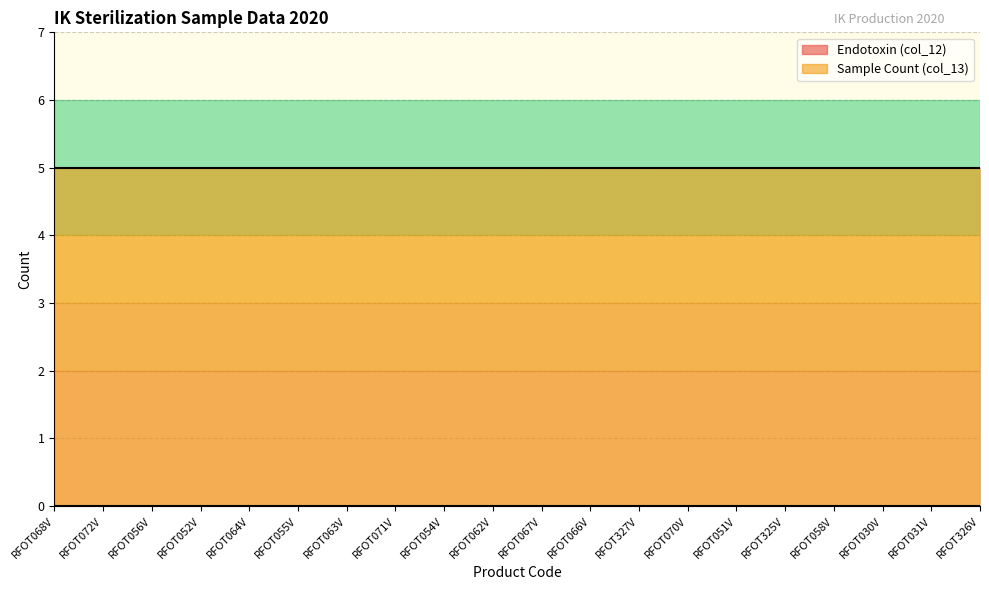

True or false: Sample Count (col_13) has a value of 5 at RFOT056V.

True